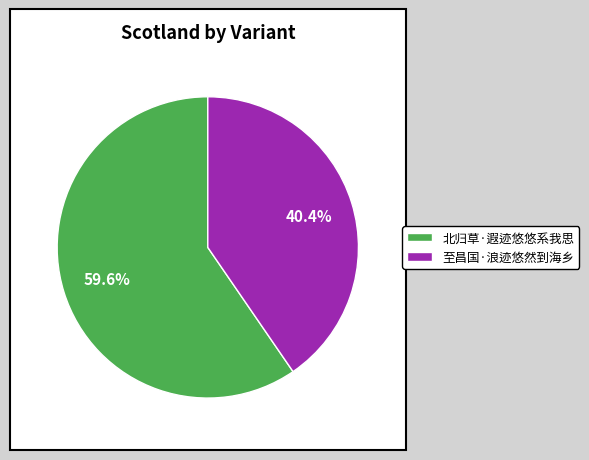

To the nearest percent, what portion does 至昌国·浪迹悠然到海乡 represent?

40%